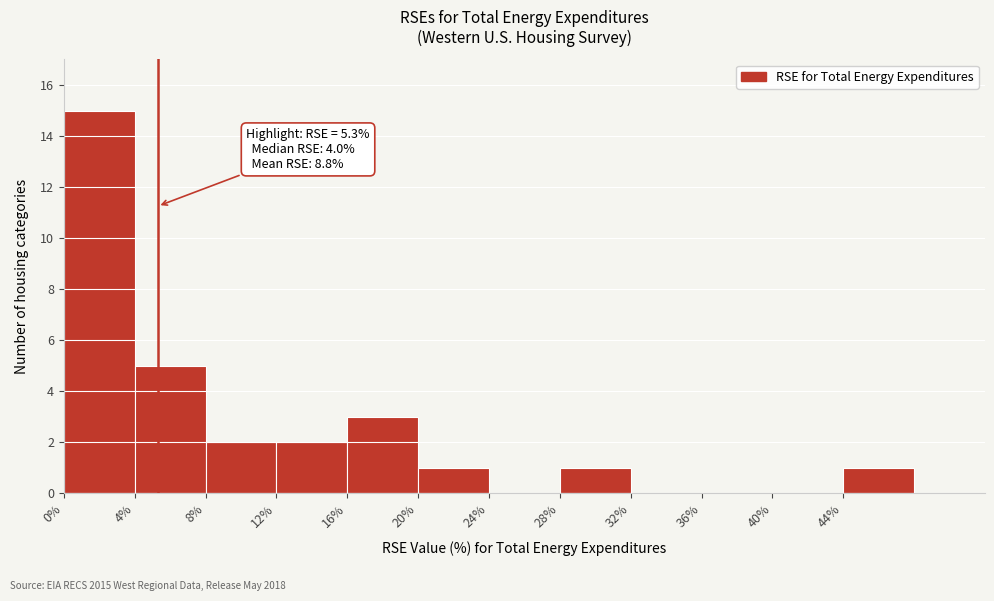

Over which range of the x-axis is the bar tallest?

0 to 4